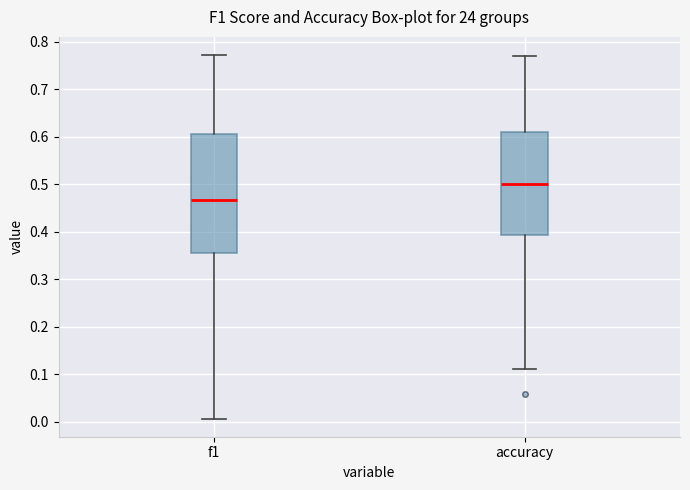

Which box is the tallest, from its lower edge to its upper edge?

f1